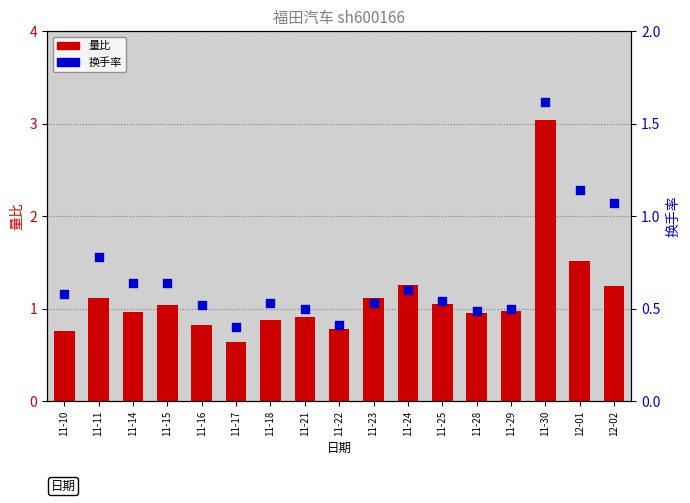

Is the value of 换手率 at 12-01 greater than the value of 量比 at 11-29?

Yes